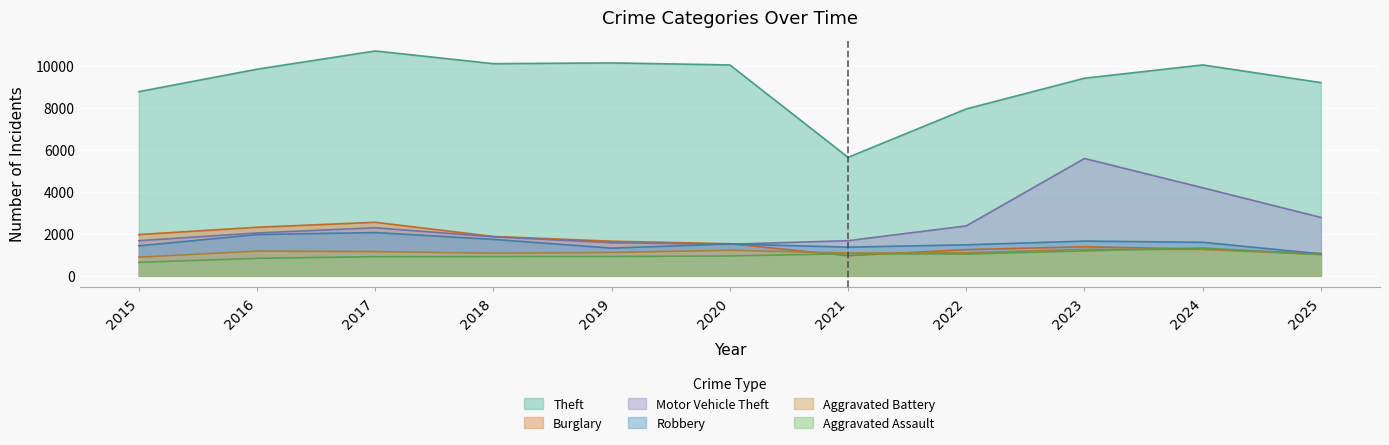

Reading left to right, extract all data points from this chart.

Theft: 2015=8769	2016=9837	2017=10706	2018=10100	2019=10137	2020=10040	2021=5641	2022=7946	2023=9409	2024=10040	2025=9199
Burglary: 2015=1965	2016=2313	2017=2549	2018=1874	2019=1649	2020=1528	2021=957	2022=1248	2023=1385	2024=1269	2025=1061
Motor Vehicle Theft: 2015=1673	2016=2041	2017=2289	2018=1860	2019=1577	2020=1505	2021=1674	2022=2378	2023=5587	2024=4192	2025=2780
Robbery: 2015=1429	2016=1964	2017=2061	2018=1734	2019=1319	2020=1518	2021=1366	2022=1477	2023=1654	2024=1597	2025=1047
Aggravated Battery: 2015=886	2016=1178	2017=1153	2018=1079	2019=1111	2020=1218	2021=1083	2022=1094	2023=1255	2024=1261	2025=1016
Aggravated Assault: 2015=643	2016=833	2017=913	2018=916	2019=921	2020=947	2021=1054	2022=1036	2023=1187	2024=1328	2025=1008